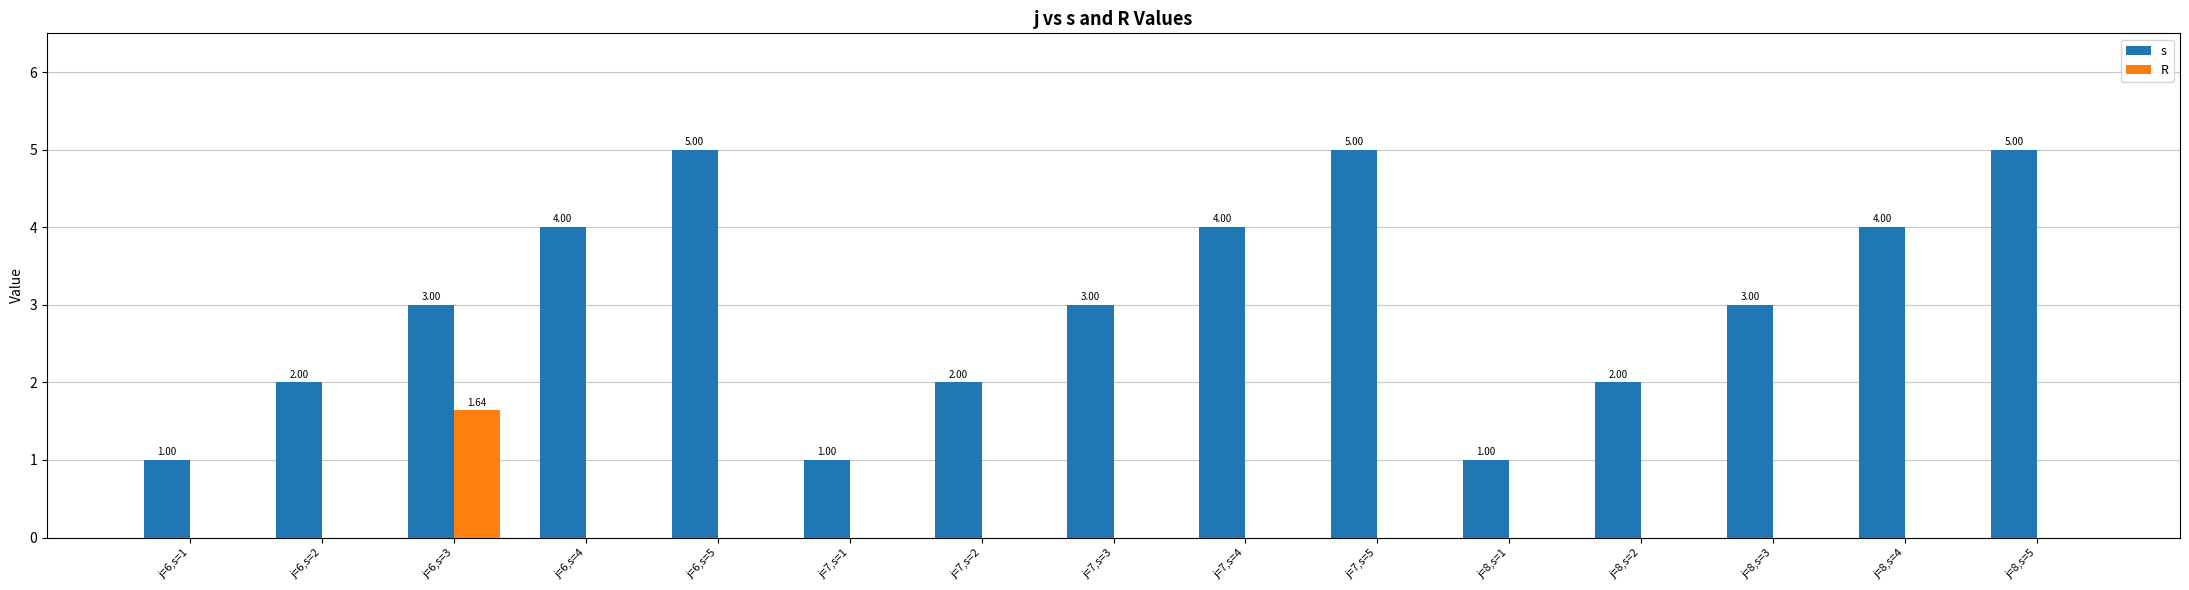

Which series changed the most between j=6,s=3 and j=7,s=4?

R